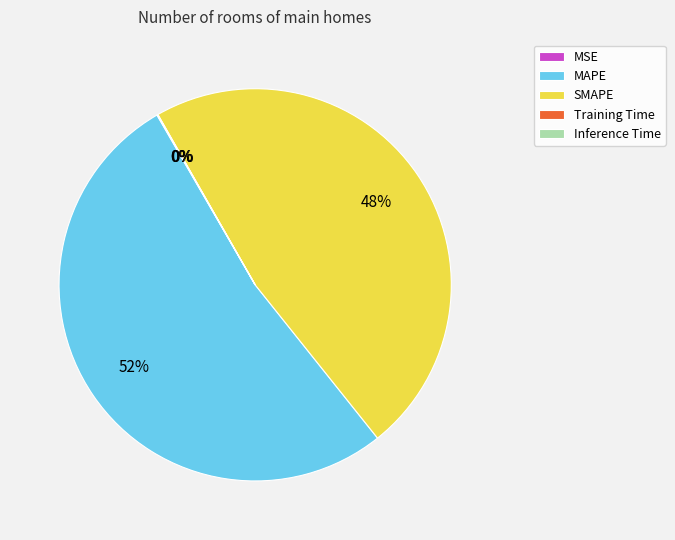

To the nearest percent, what portion does MAPE represent?

52%